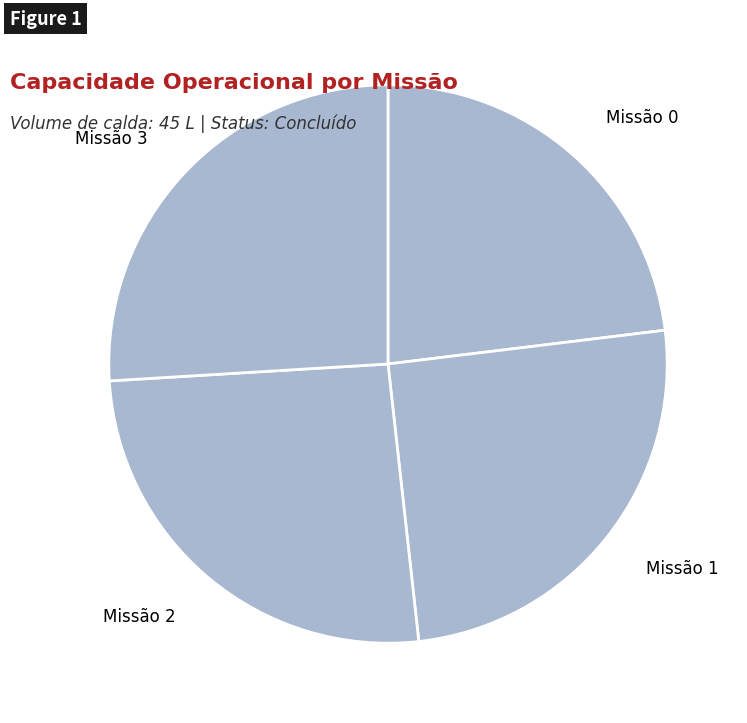

Is it true that Missão 3 is 15% of the pie?

False